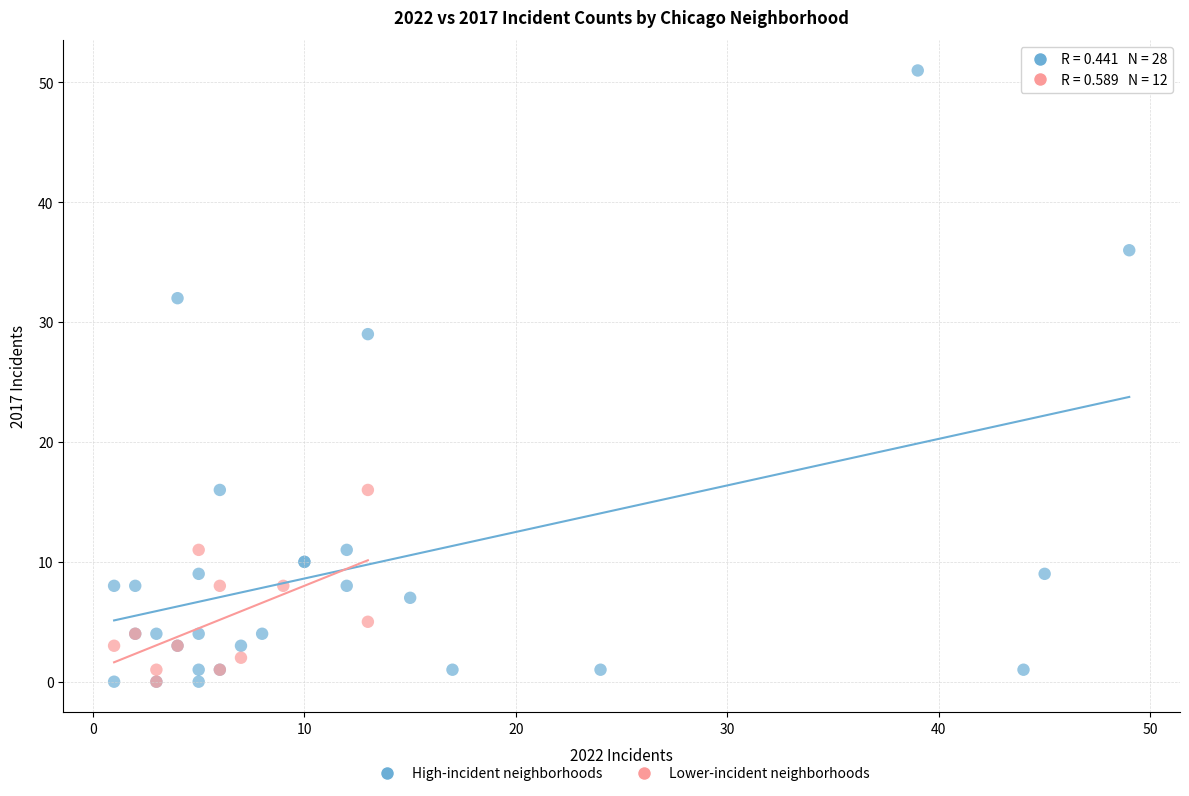

Which series reaches the maximum Y coordinate?

High-incident neighborhoods